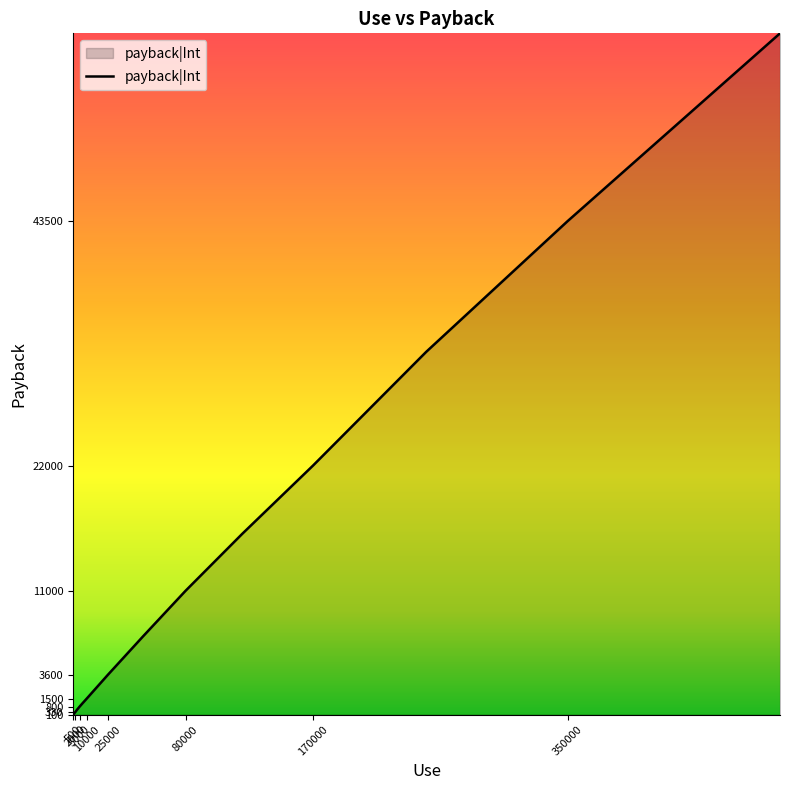

What is the maximum value shown in the chart?

60000